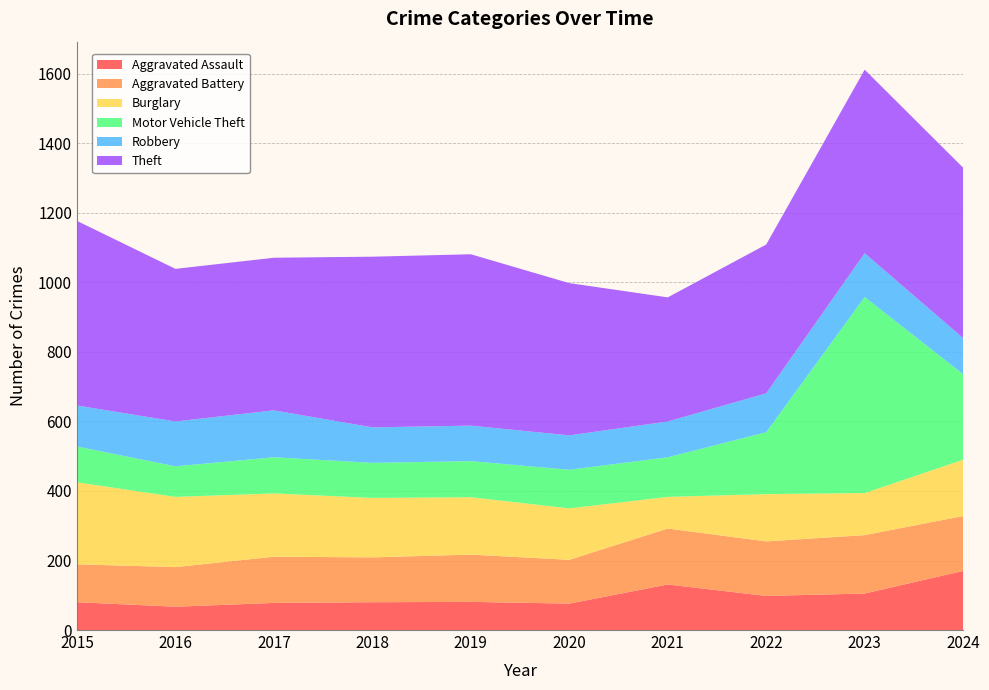

Reading right to left, list all the values displayed in this chart.

Aggravated Assault: 2024=170	2023=105	2022=98	2021=131	2020=76	2019=81	2018=80	2017=78	2016=67	2015=80
Aggravated Battery: 2024=158	2023=168	2022=157	2021=161	2020=126	2019=136	2018=129	2017=133	2016=114	2015=109
Burglary: 2024=162	2023=121	2022=136	2021=91	2020=148	2019=165	2018=171	2017=182	2016=202	2015=236
Motor Vehicle Theft: 2024=246	2023=564	2022=178	2021=114	2020=111	2019=104	2018=101	2017=104	2016=88	2015=103
Robbery: 2024=104	2023=126	2022=112	2021=103	2020=99	2019=102	2018=102	2017=135	2016=129	2015=118
Theft: 2024=490	2023=528	2022=428	2021=357	2020=438	2019=493	2018=491	2017=439	2016=439	2015=531